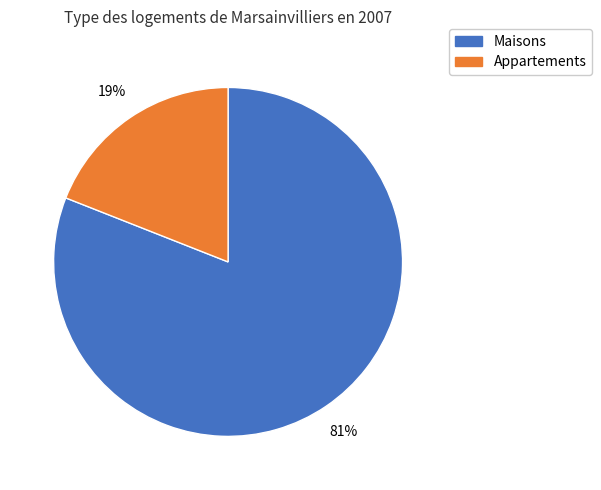

To the nearest percent, what is the difference between the largest and smallest slice percentages?

62%